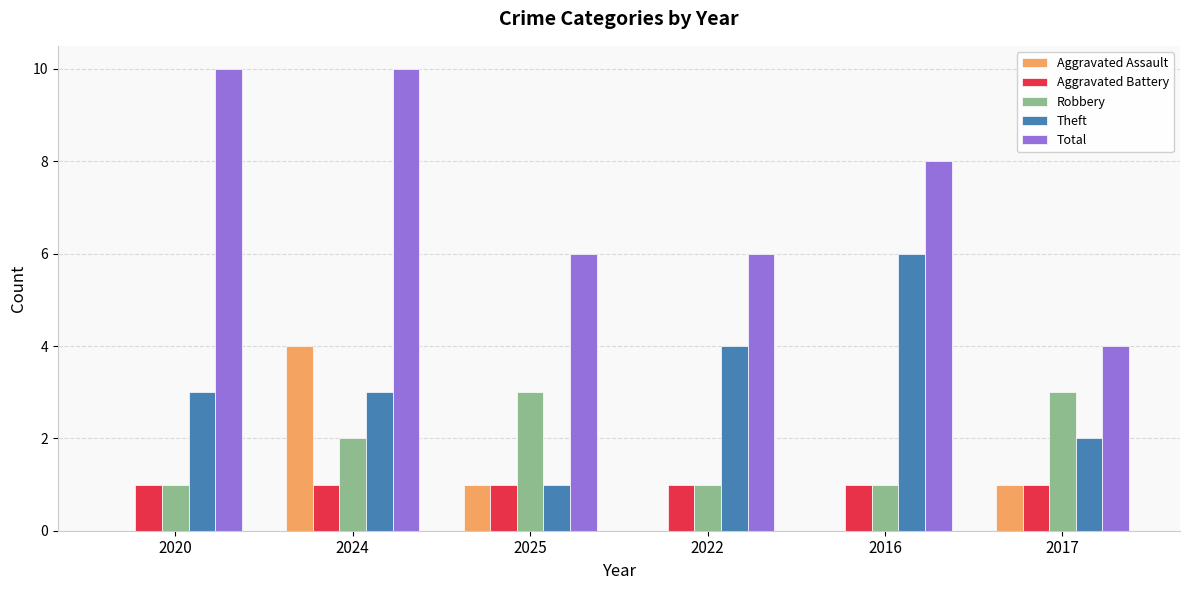

How many categories are shown in the chart?

6